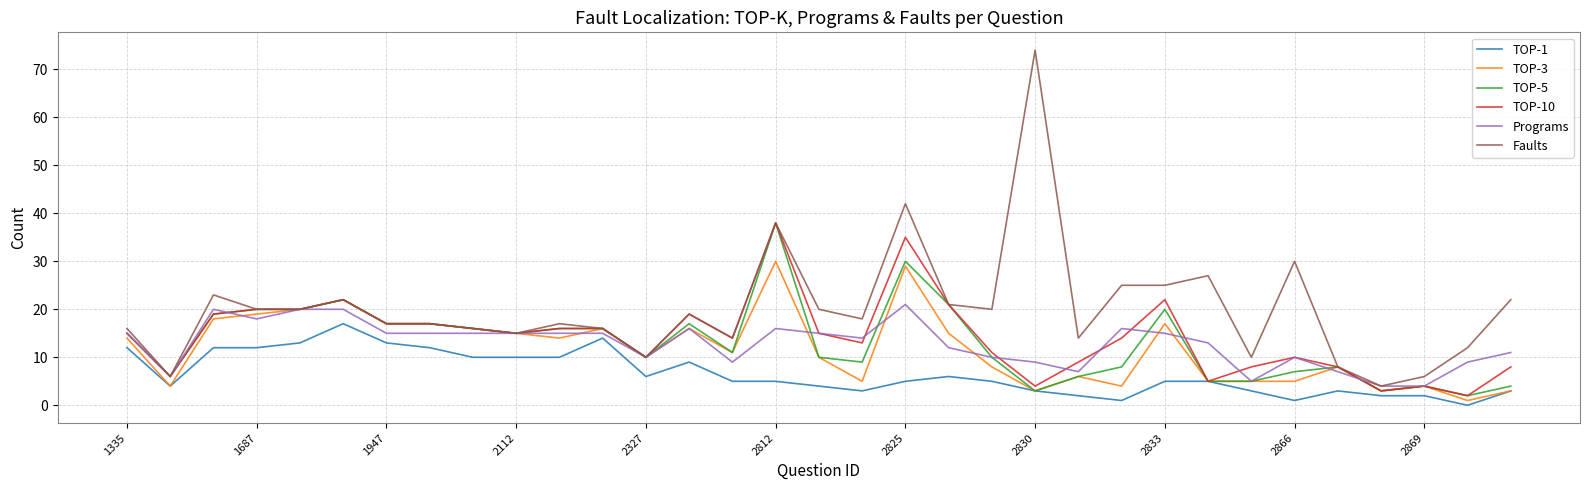

What is the highest value of the TOP-3 series?

30